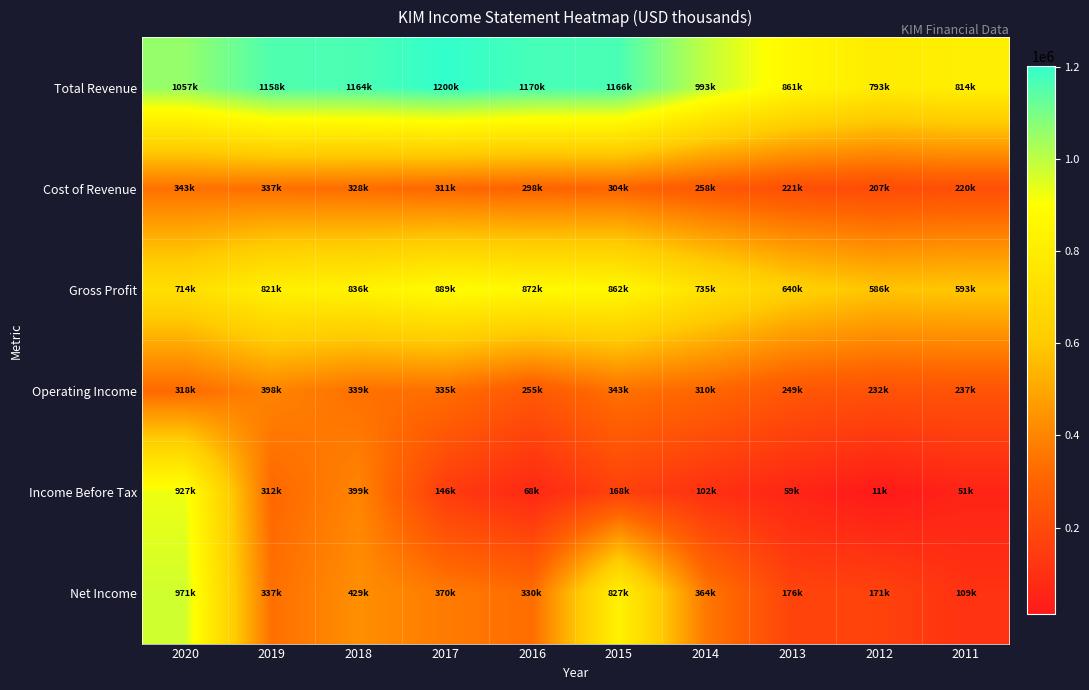

What is the spread (max minus min) of values at 2011?

763100